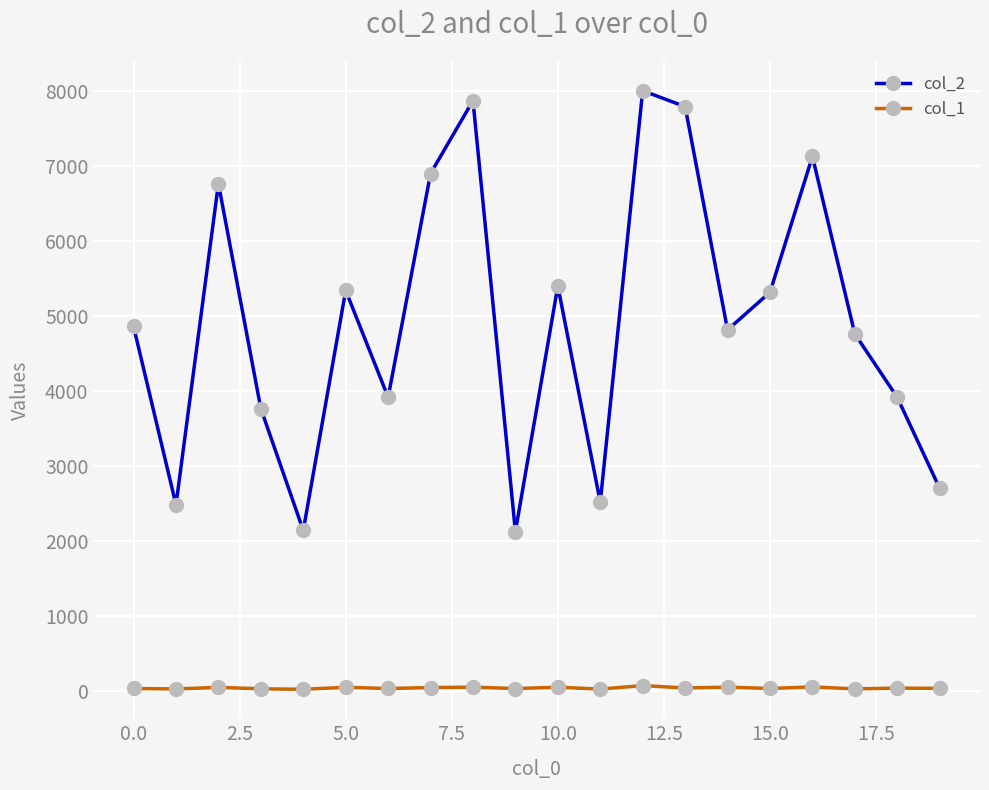

Which series has the widest spread of values?

col_2